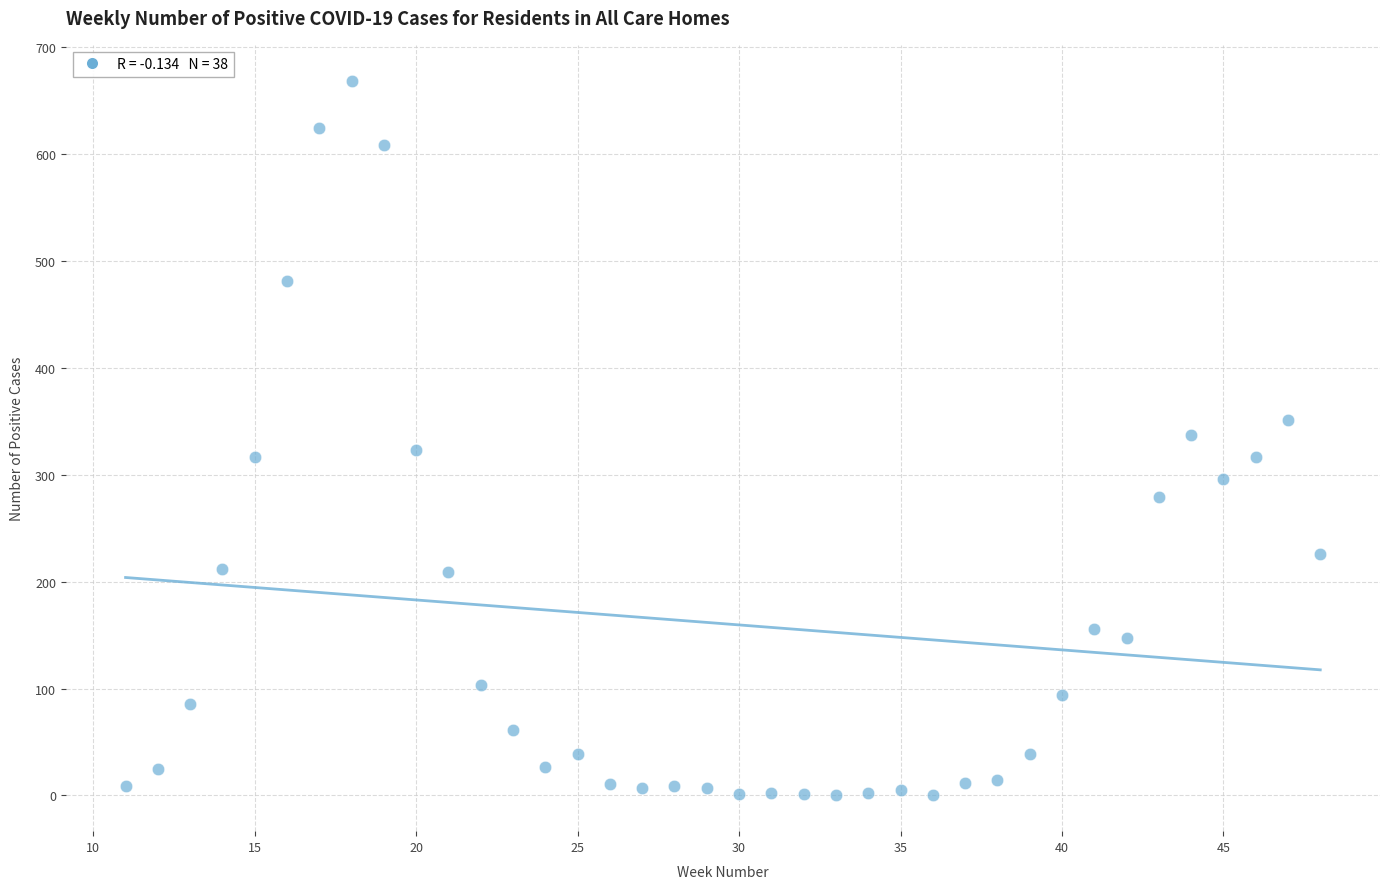

What is the range of Y values (max minus min)?

669